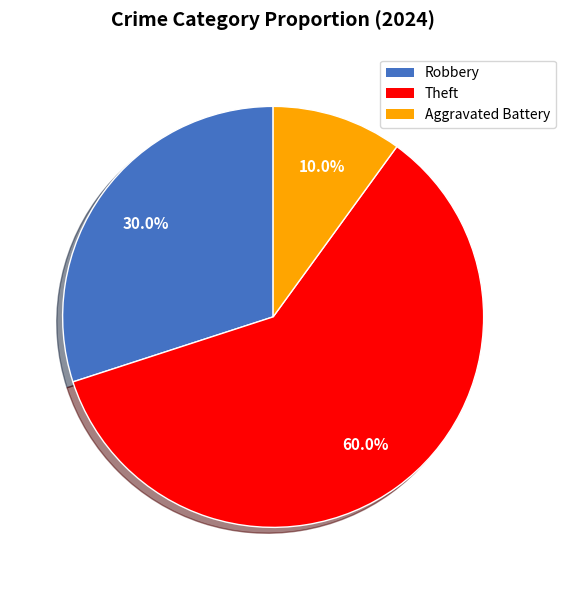

To the nearest percent, what is the average slice percentage?

33%